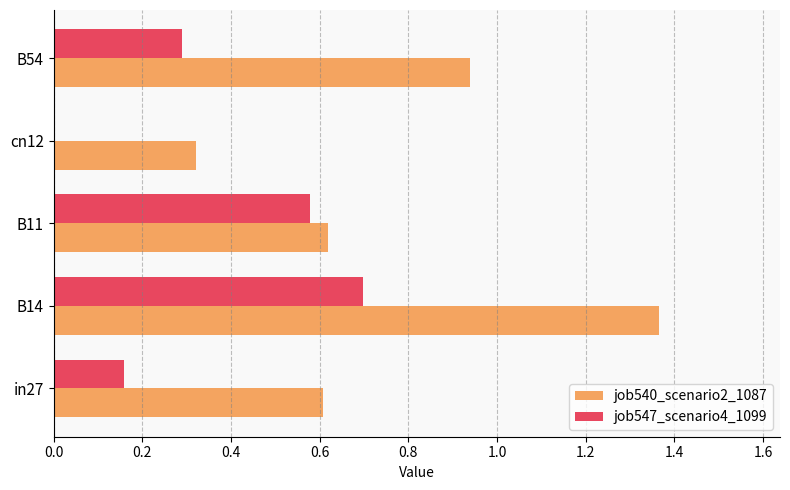

What is the sum of all job540_scenario2_1087 values?

3.9